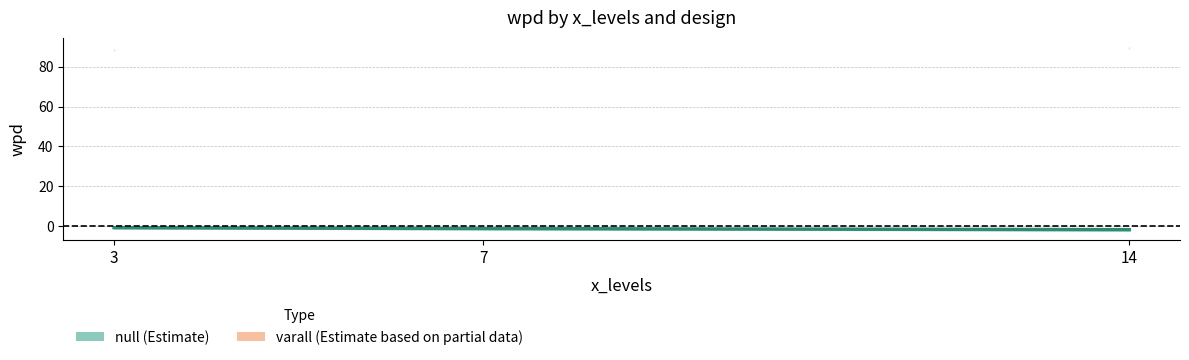

Count the number of data series in this chart.

2